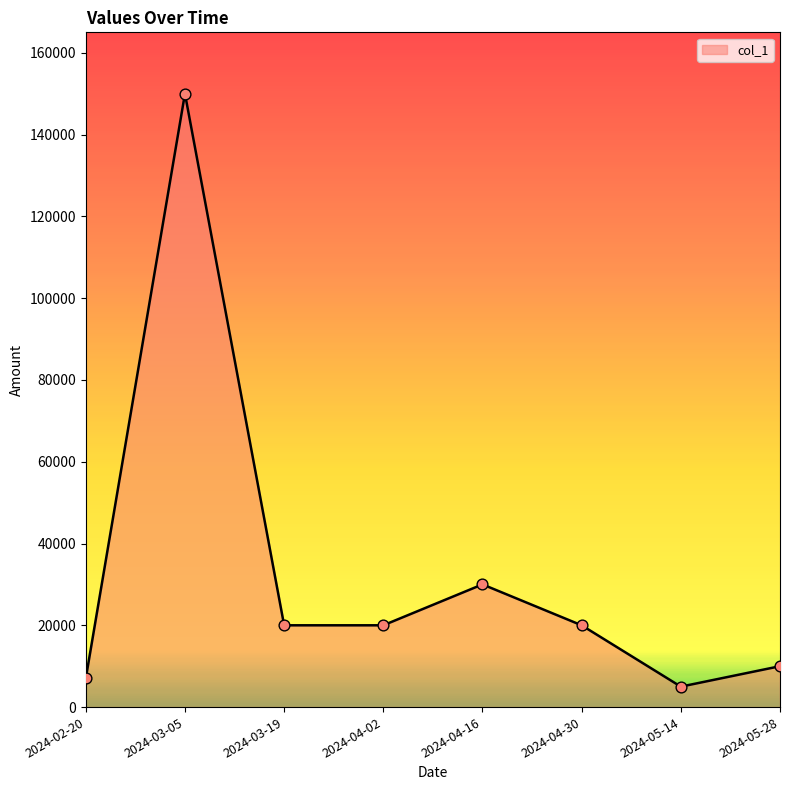

Between 2024-05-14 and 2024-02-20, which is larger?

2024-02-20